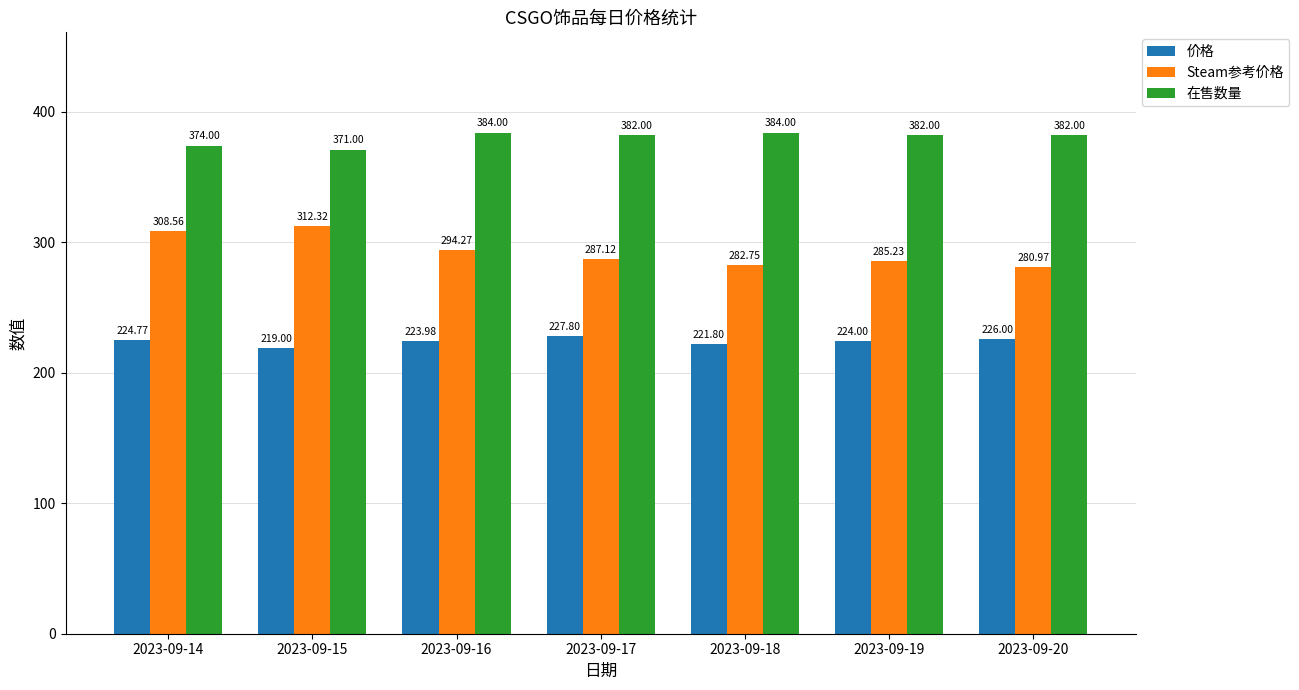

Is it true that 在售数量 equals 645.3 at 2023-09-15?

False